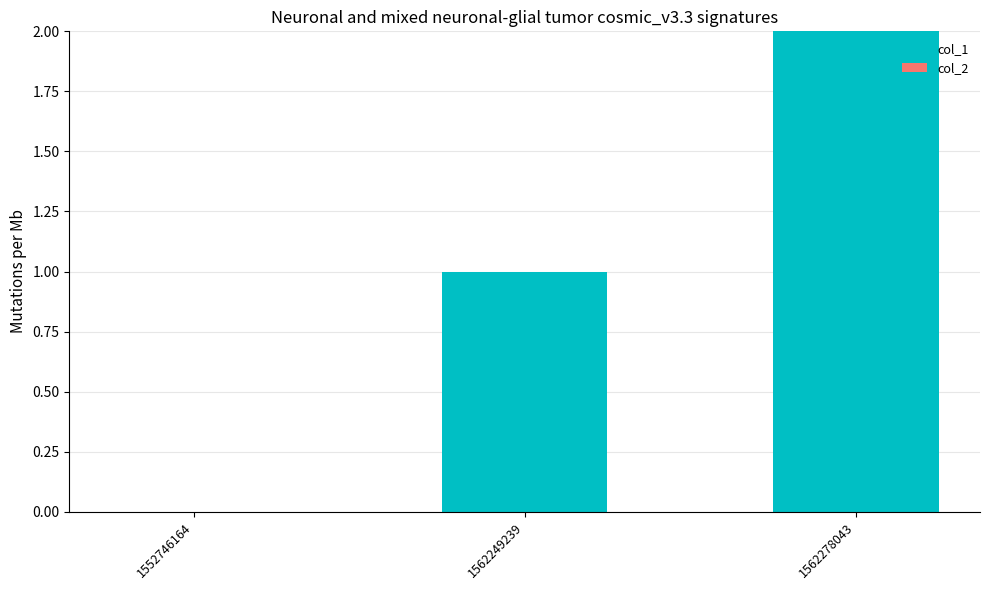

How many categories are shown in the chart?

3